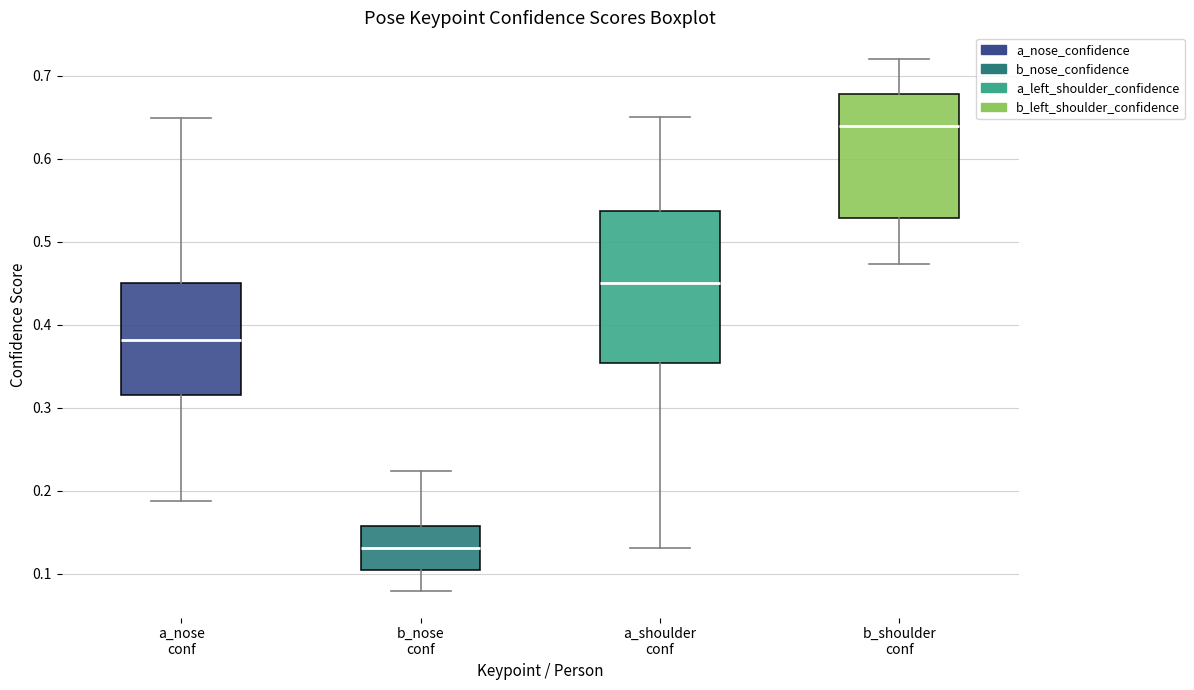

Which box is the tallest, from its lower edge to its upper edge?

a_shoulder conf